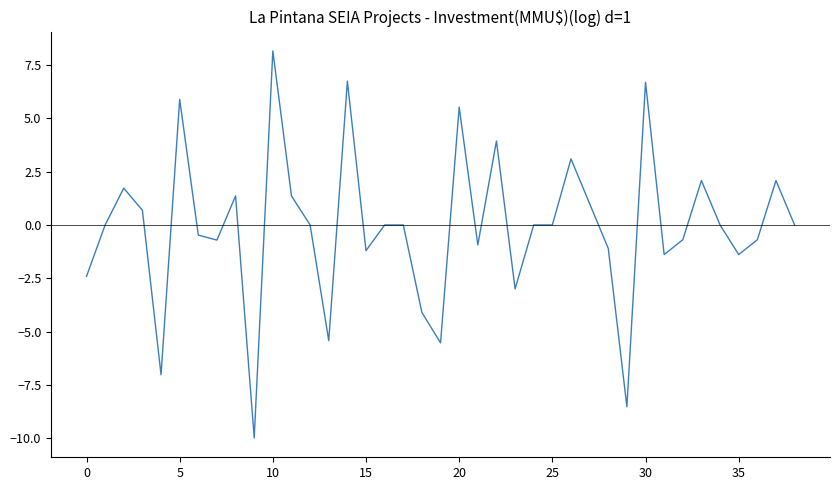

What is the difference between the second highest and second lowest values?

15.2